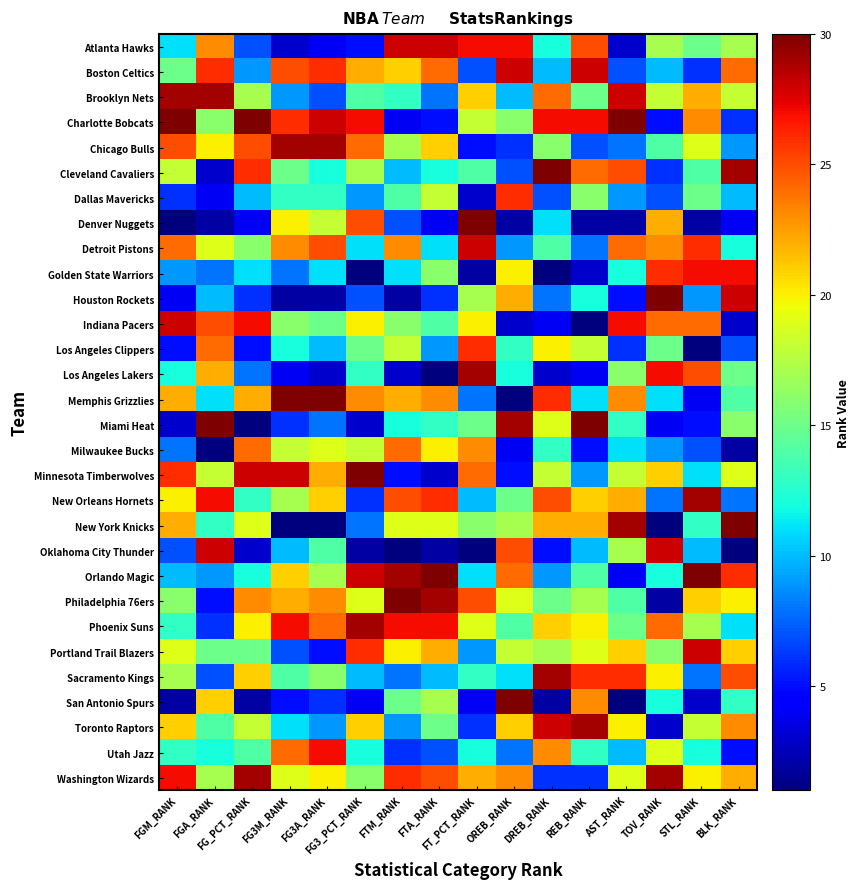

Between REB_RANK and FG_PCT_RANK, which is larger?

REB_RANK